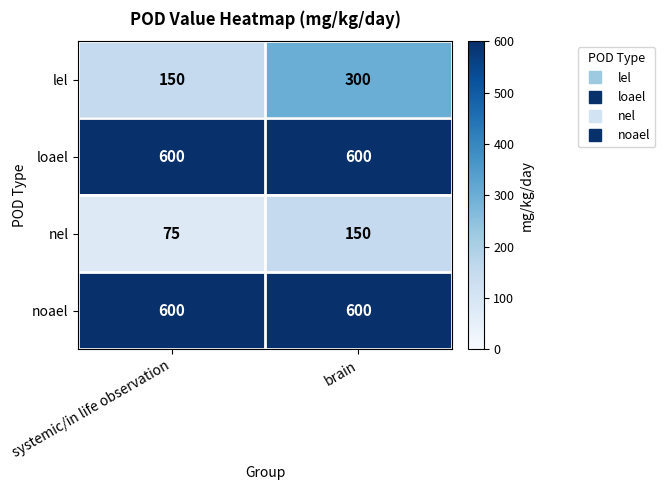

Reading left to right, transcribe all the data shown in this chart.

lel: systemic/in life observation=150	brain=300
loael: systemic/in life observation=600	brain=600
nel: systemic/in life observation=75	brain=150
noael: systemic/in life observation=600	brain=600